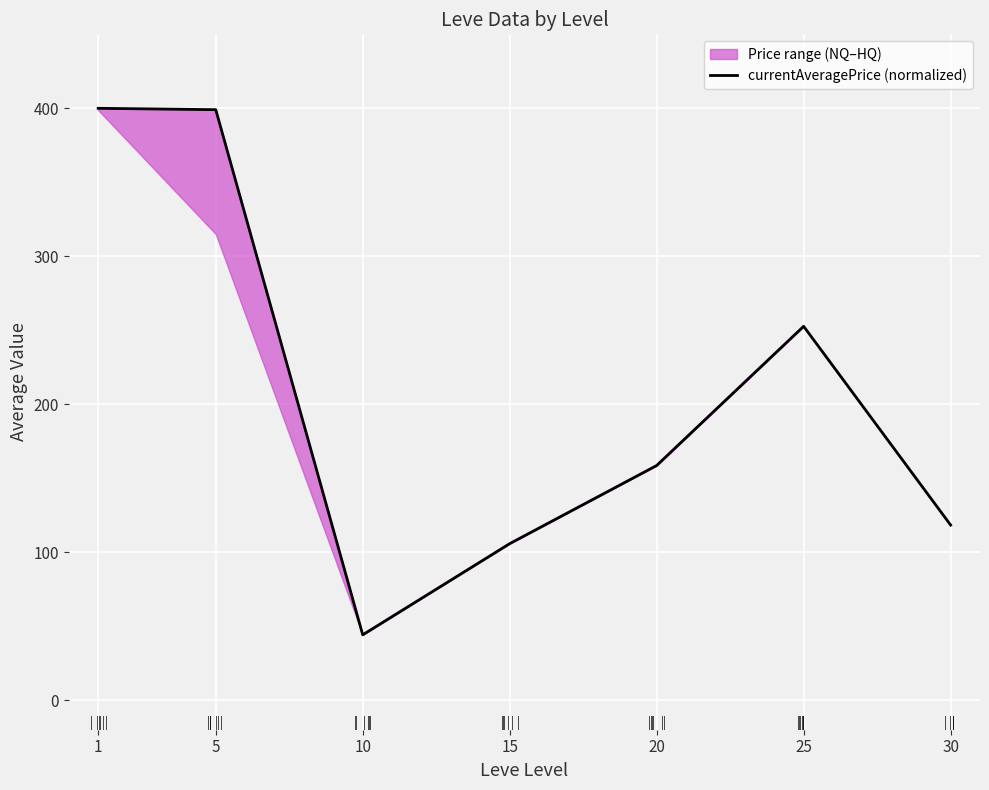

Where is the data nearest to the value 222?

25